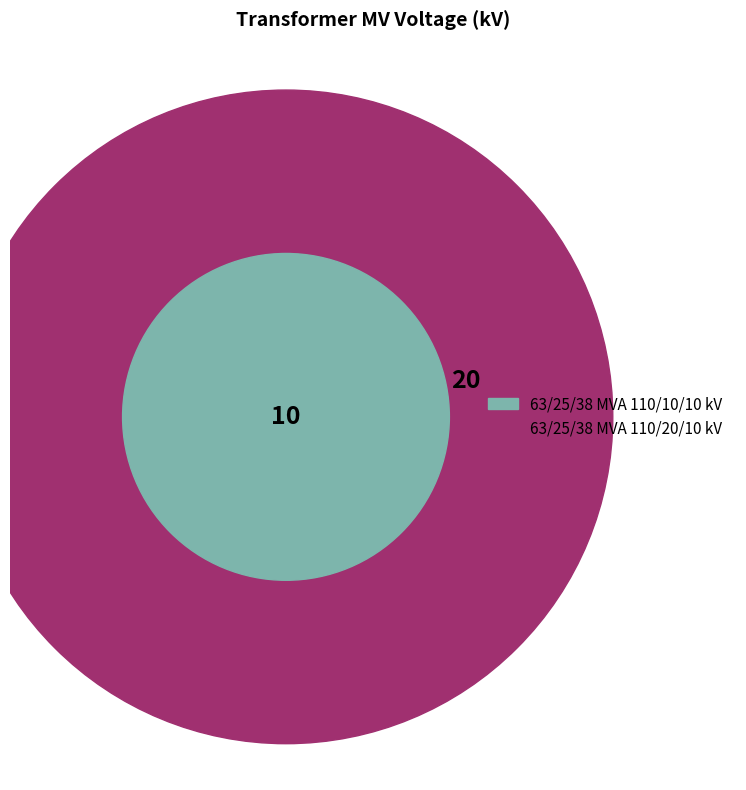

Which category has the biggest portion of the pie?

63/25/38 MVA 110/20/10 kV